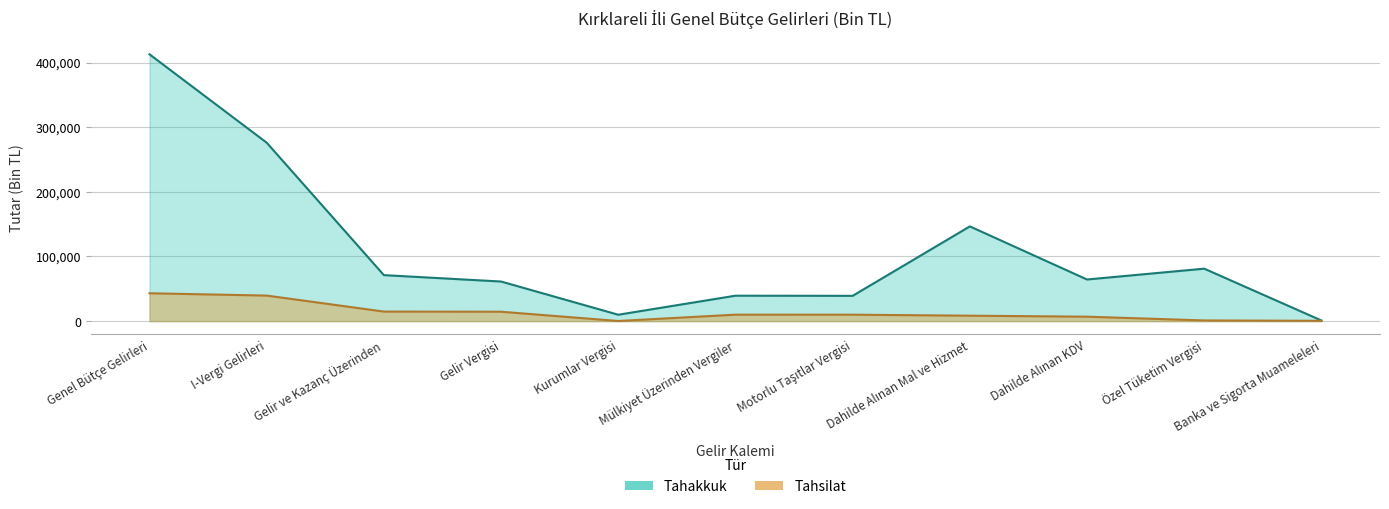

How many series are shown in this chart?

2